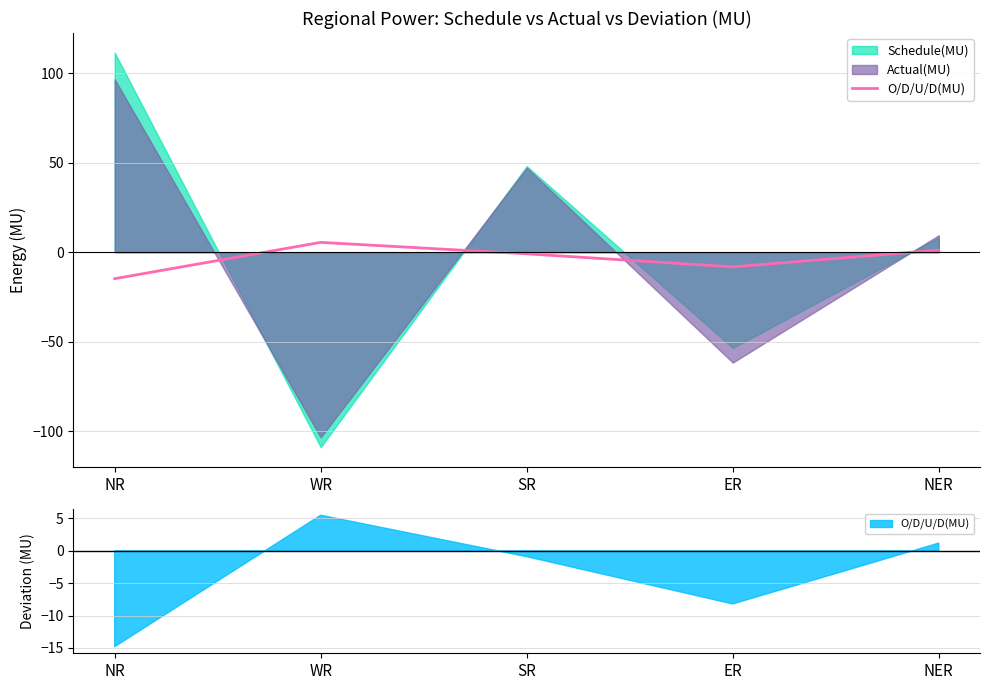

List the labels in order of value, smallest first.

NR, ER, SR, NER, WR